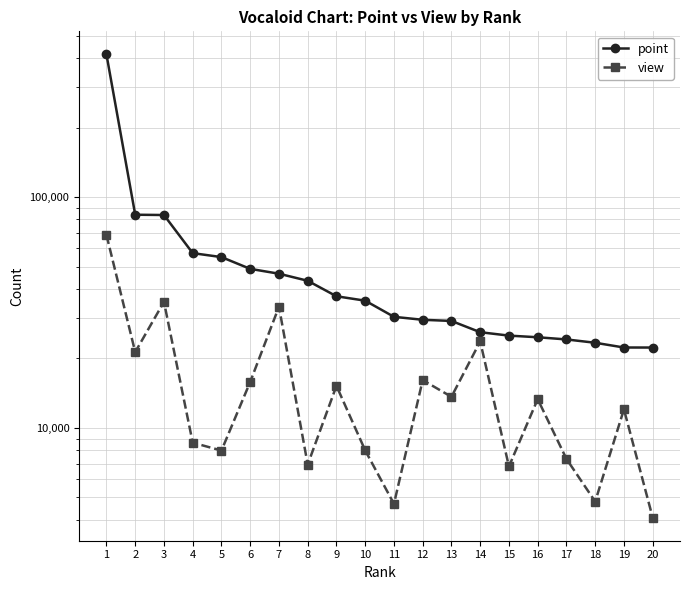

Rank the series at 5 from lowest to highest value.

view, point